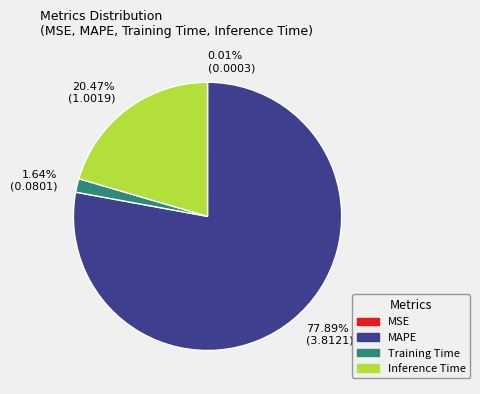

Combined, do 77.89% (3.8121) and 1.64% (0.0801) account for over 50%?

Yes